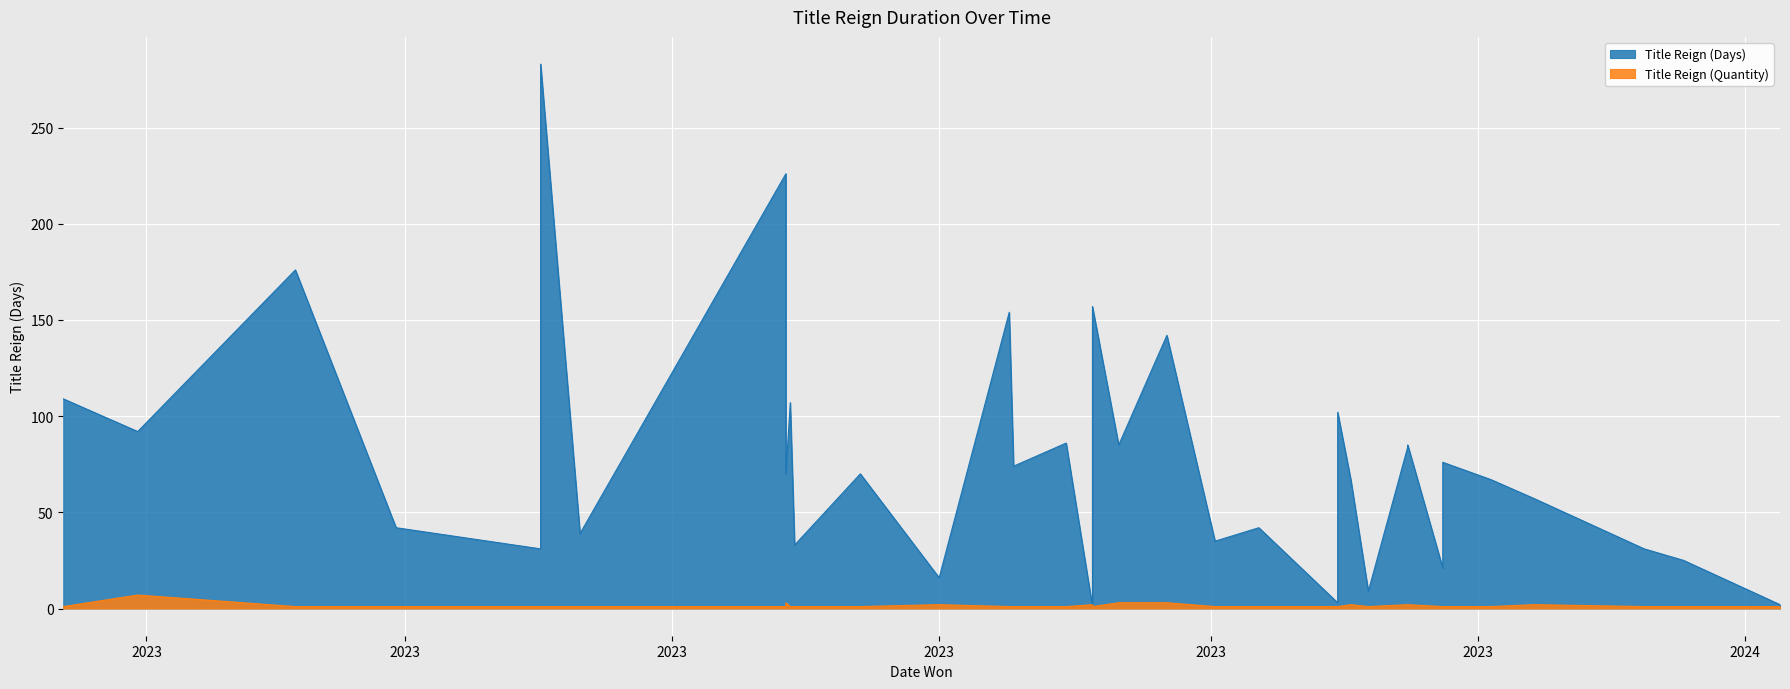

The value of Title Reign (Quantity) at 2023-08-05 is 1. True or false?

True